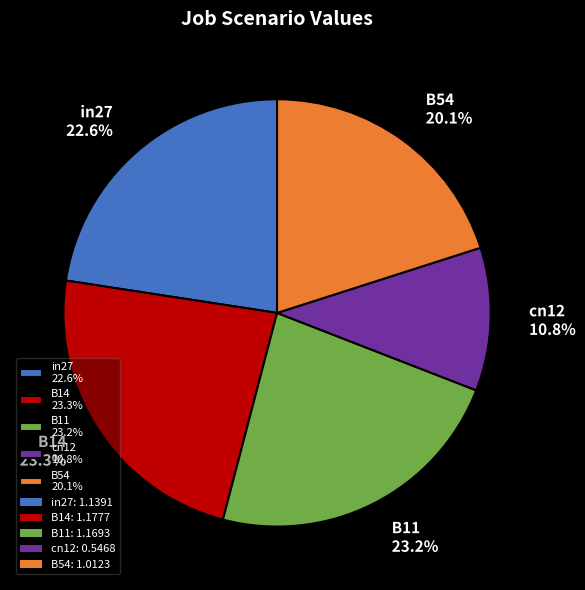

True or false: cn12 accounts for 1% of the total.

False